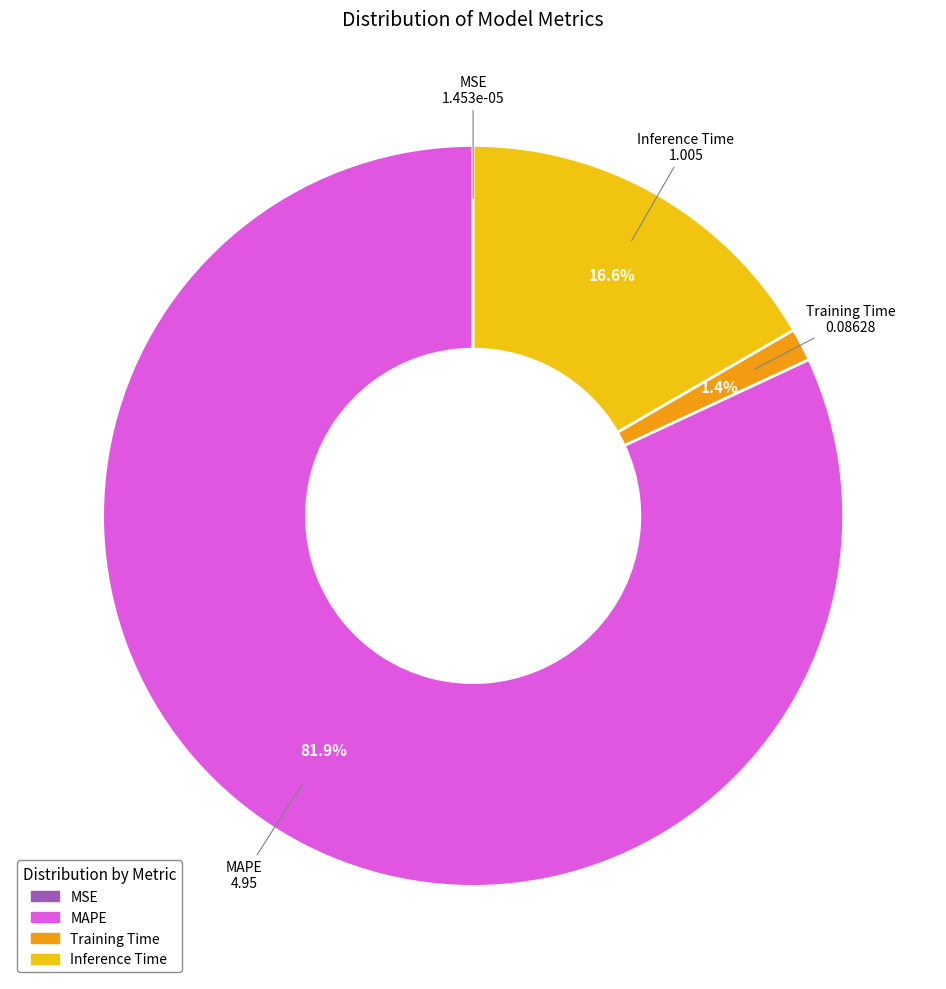

To the nearest percent, what portion does Inference Time represent?

17%